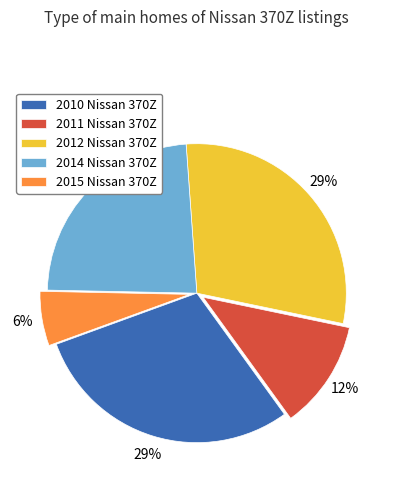

Does 2012 Nissan 370Z account for over 50% of the chart?

No